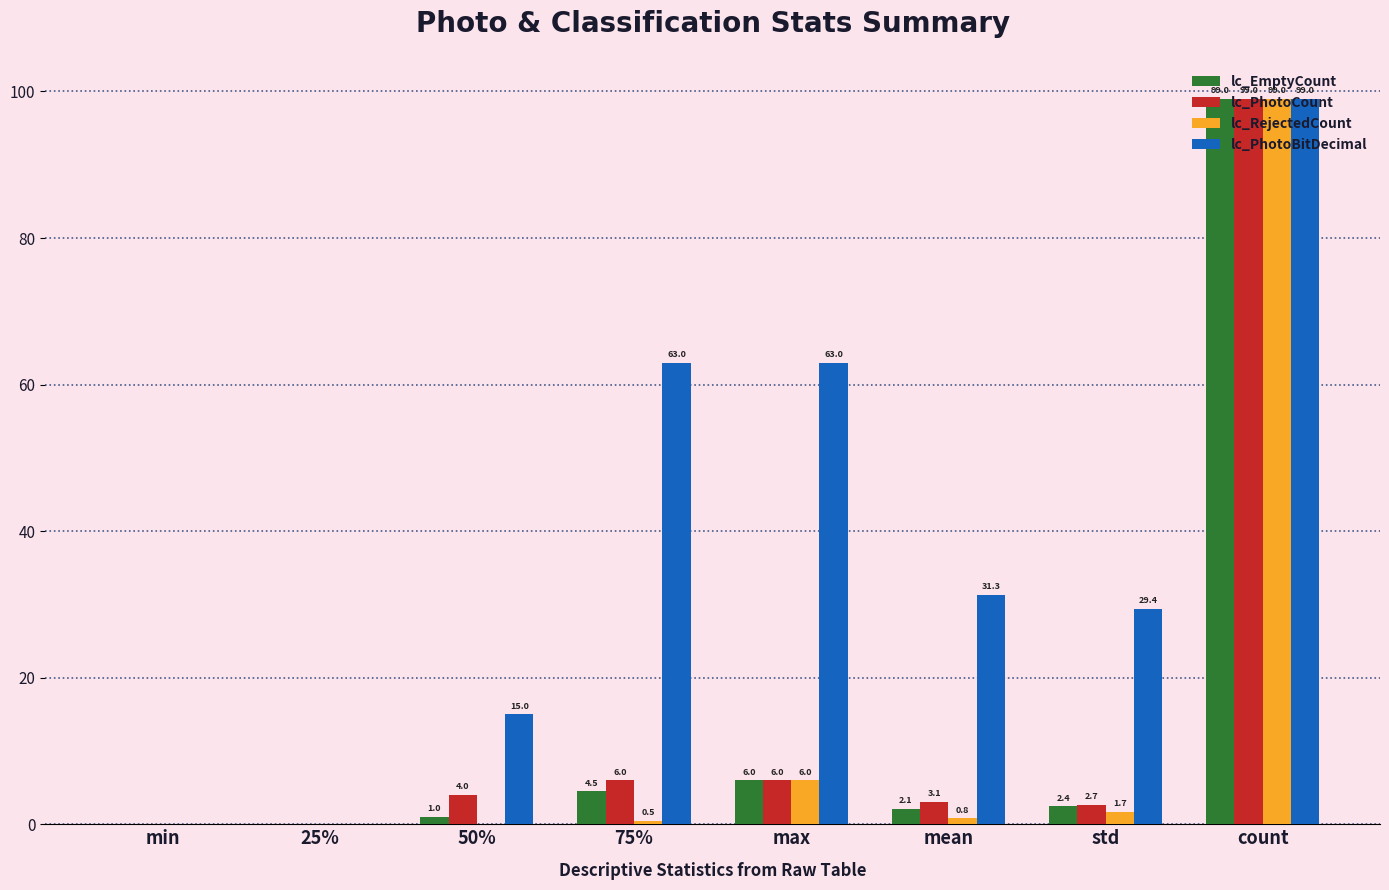

What is the maximum value shown in the chart?

99.0